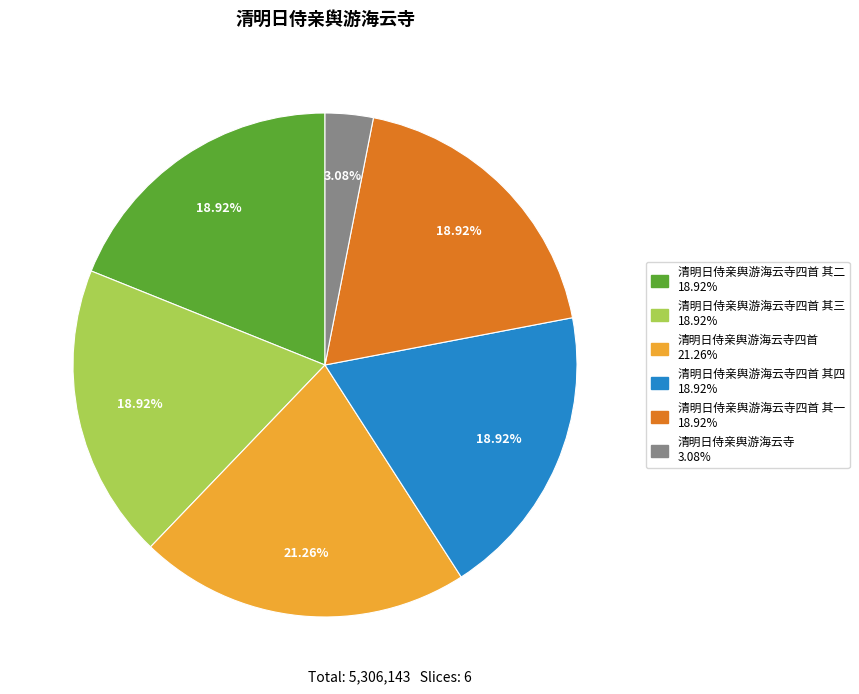

Does any single category account for the majority?

No